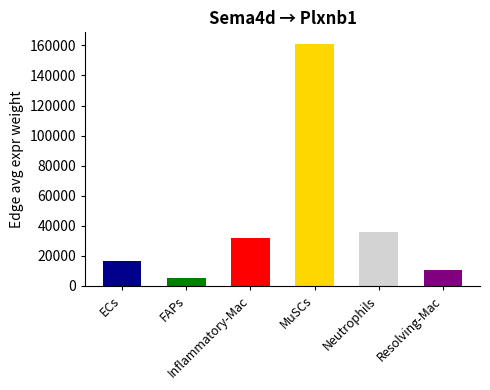

Reading left to right, transcribe all the data shown in this chart.

16615.3	4932.5	32169.2	160673.2	36021.3	10591.7